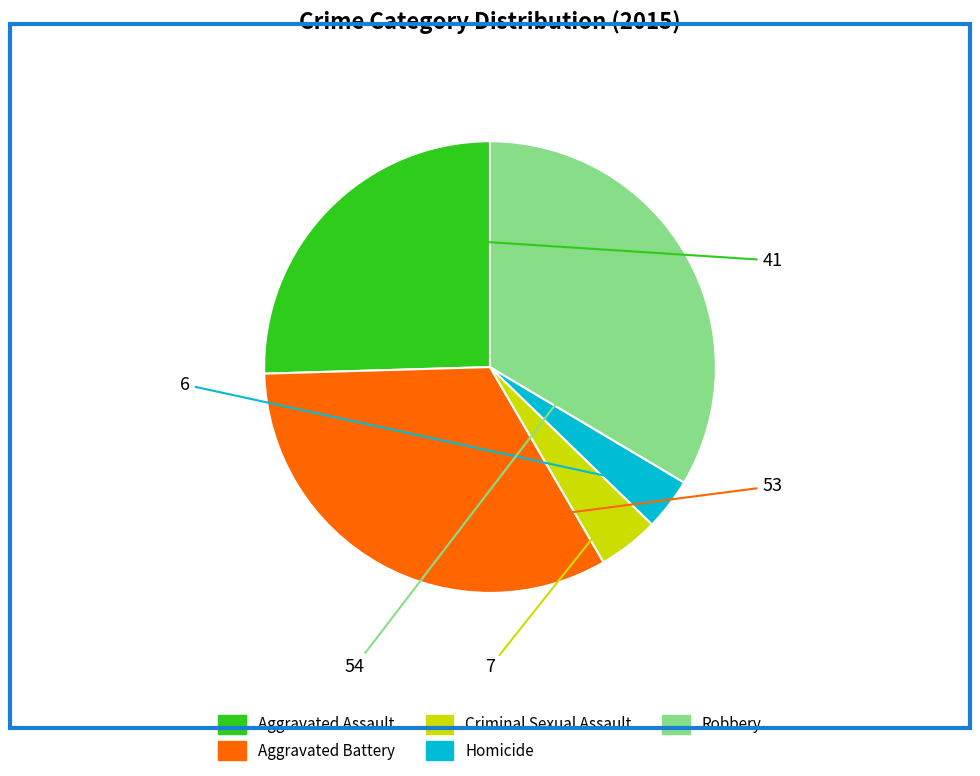

Which has a higher value, Aggravated Battery or Aggravated Assault?

Aggravated Battery